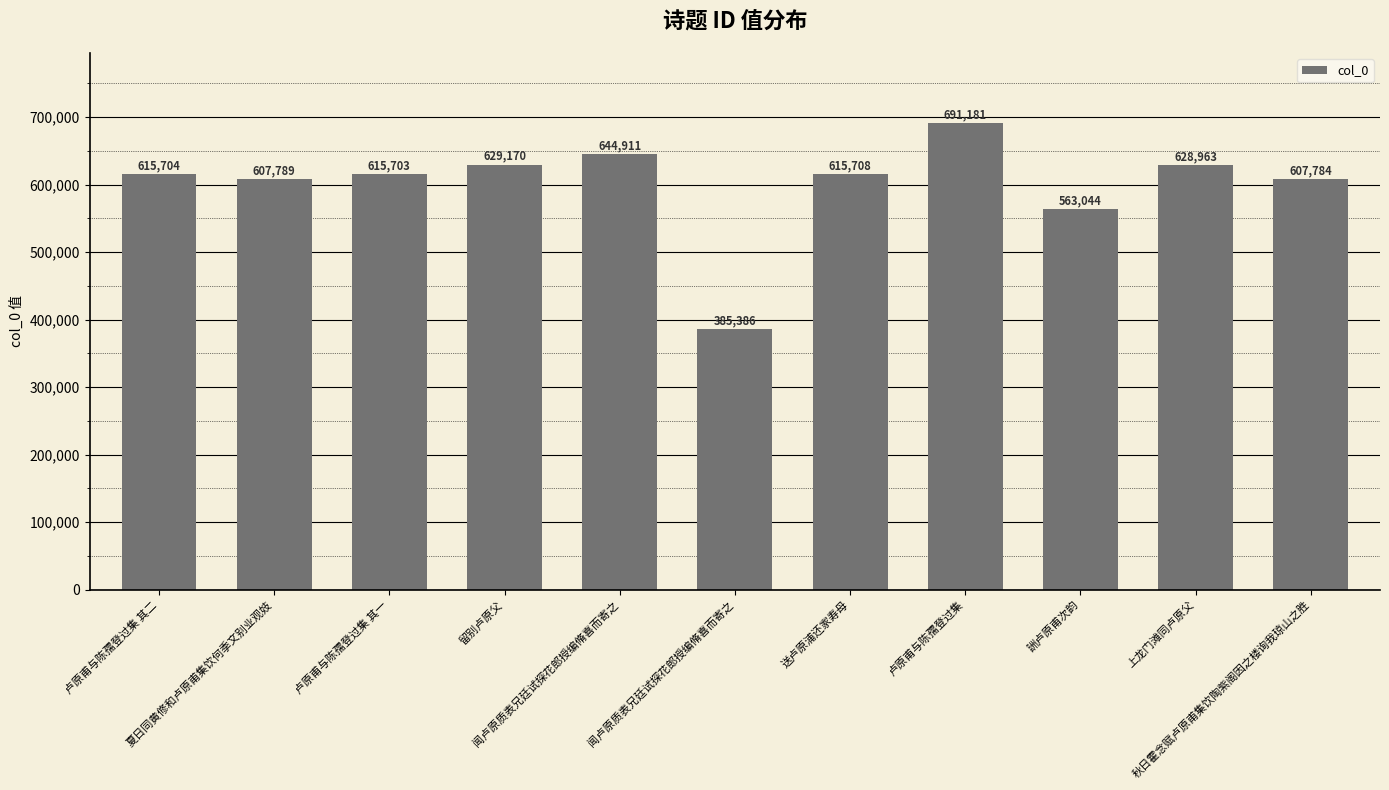

What is the label of the 7th bar from the right?

闻卢原质表兄廷试探花郎授编脩喜而寄之